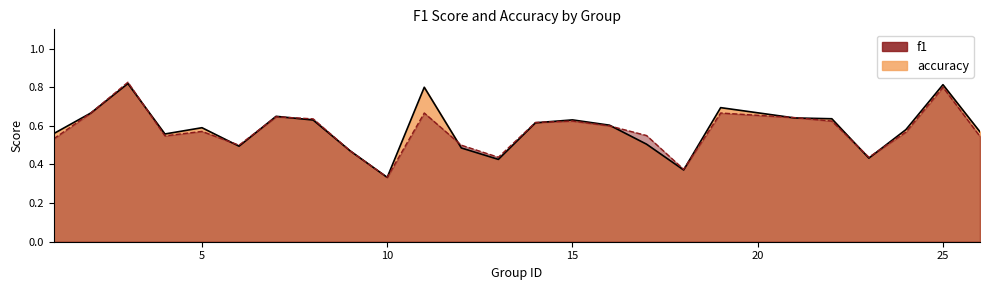

List the labels in order of accuracy value, largest first.

3, 25, 2, 11, 19, 7, 21, 8, 15, 22, 14, 16, 5, 24, 17, 4, 26, 1, 6, 12, 9, 13, 23, 18, 10